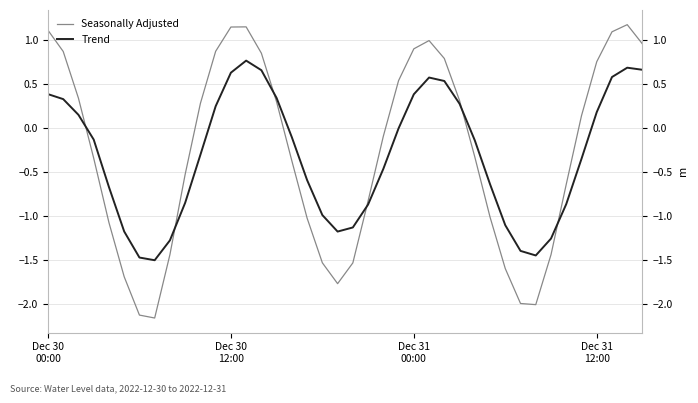

After their last crossing, which series has the higher values: Trend or Seasonally Adjusted?

Seasonally Adjusted